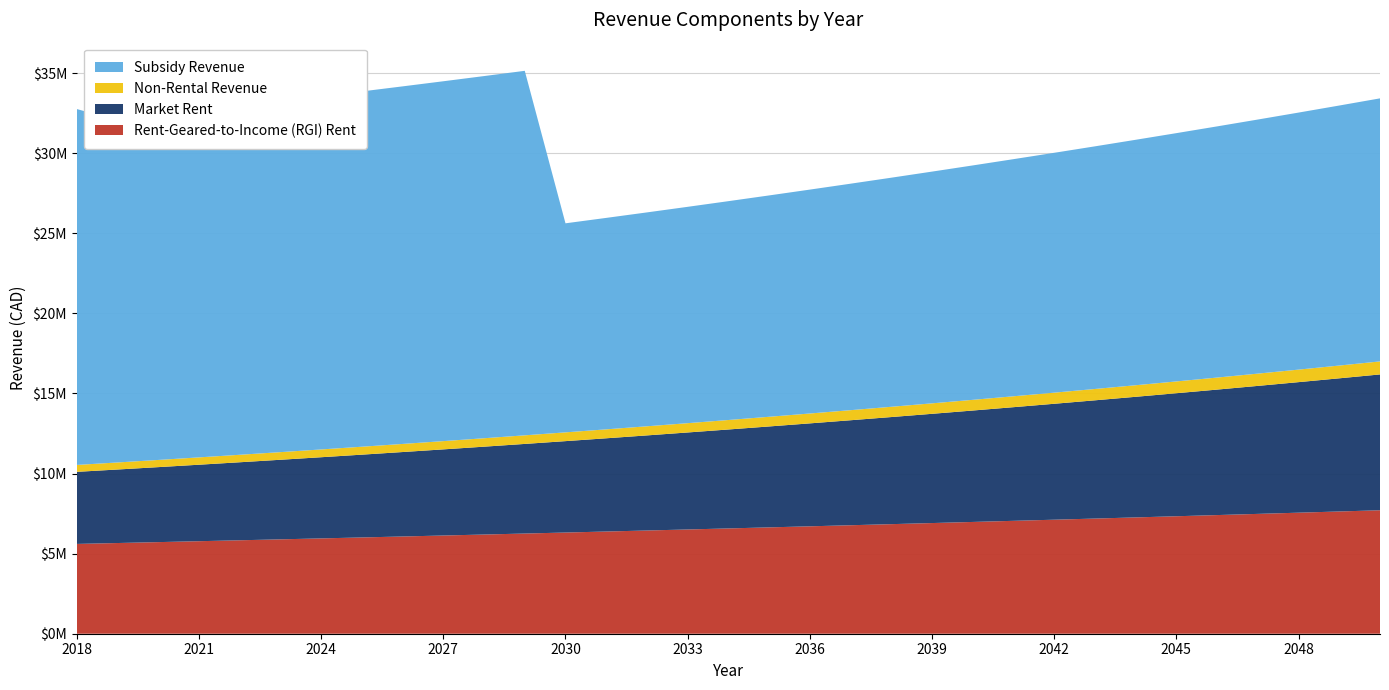

Reading left to right, extract all data points from this chart.

Rent-Geared-to-Income (RGI) Rent: 5605716.0	5661773.2	5718390.9	5775574.8	5833330.5	5891663.8	5950580.5	6010086.3	6070187.2	6130889.0	6192197.9	6254119.9	6316661.1	6379827.7	6443626.0	6508062.2	6573142.9	6638874.3	6705263.0	6772315.7	6840038.8	6908439.2	6977523.6	7047298.8	7117771.8	7188949.5	7260839.0	7333447.4	7406781.9	7480849.7	7555658.2	7631214.8	7707527.0
Market Rent: 4499090.0	4589071.8	4680853.2	4774470.3	4869959.7	4967358.9	5066706.1	5168040.2	5271401.0	5376829.0	5484365.6	5594052.9	5705934.0	5820052.7	5936453.7	6055182.8	6176286.4	6299812.2	6425808.4	6554324.6	6685411.1	6819119.3	6955501.7	7094611.7	7236503.9	7381234.0	7528858.7	7679435.9	7833024.6	7989685.1	8149478.8	8312468.4	8478717.7
Non-Rental Revenue: 431334.0	439960.7	448759.9	457735.1	466889.8	476227.6	485752.1	495467.2	505376.5	515484.1	525793.7	536309.6	547035.8	557976.5	569136.1	580518.8	592129.2	603971.7	616051.2	628372.2	640939.6	653758.4	666833.6	680170.3	693773.7	707649.2	721802.1	736238.2	750962.9	765982.2	781301.8	796927.9	812866.4
Subsidy Revenue: 22215894.0	21366026.7	21497676.2	21630872.4	21765636.5	21901990.2	22039955.5	22179554.6	22320810.1	22463745.1	22608383.1	22754747.7	13049865.1	13199755.8	13351446.8	13504963.4	13660331.3	13817576.8	13976726.4	14137807.1	14300846.4	14465872.2	14632912.8	14801997.2	14973154.6	15146414.7	15321808.0	15499365.1	15679117.3	15861096.4	16045334.9	16231865.4	16420721.6